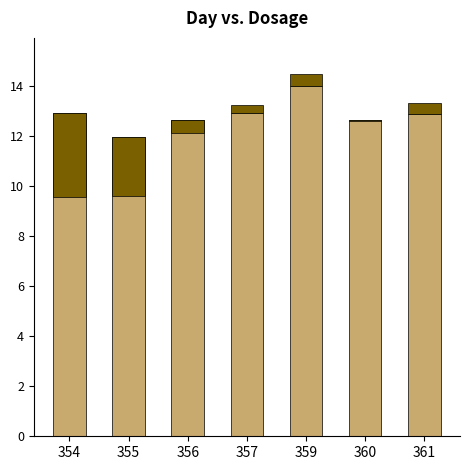

List the series in order of their peak value, highest first.

a_left_ear_confidence, a_nose_confidence